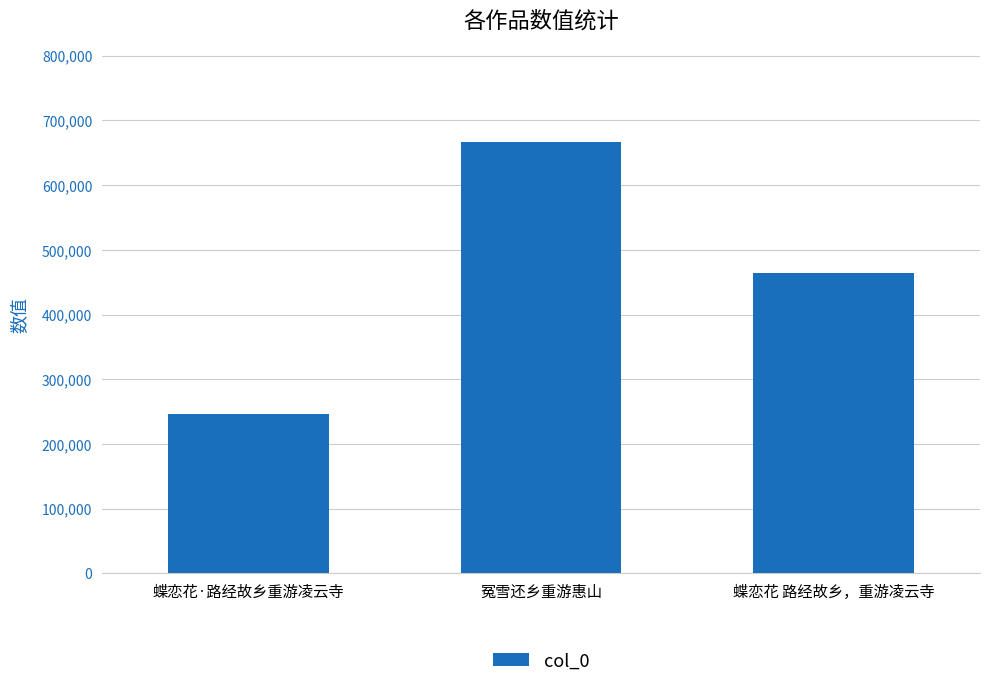

At which category does the chart reach its minimum across all series?

蝶恋花·路经故乡重游凌云寺